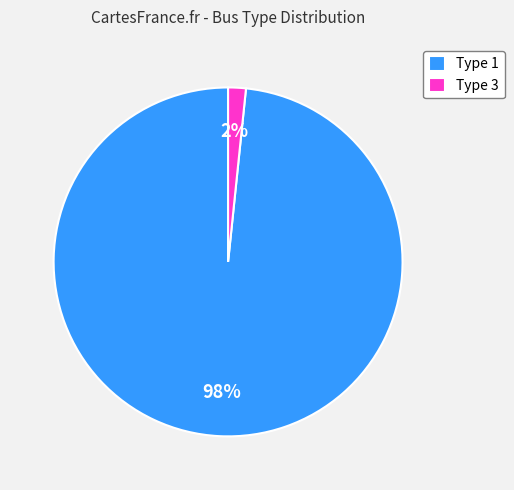

Is the sum of Type 1 and Type 3 greater than half?

Yes